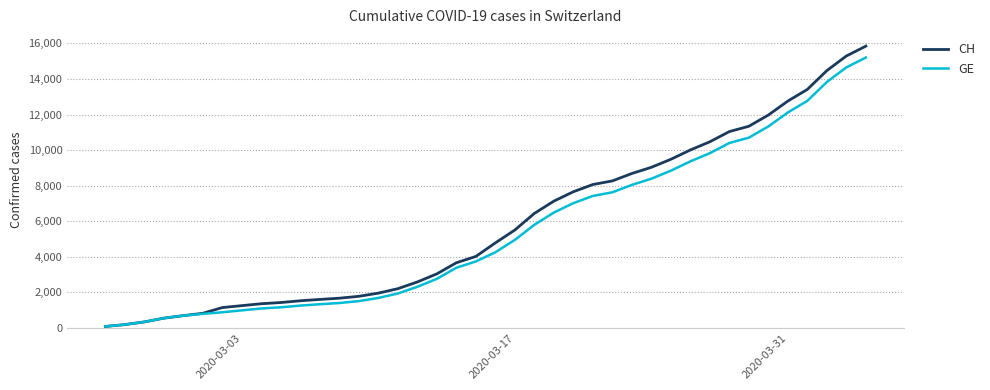

Which series has the widest spread of values?

CH